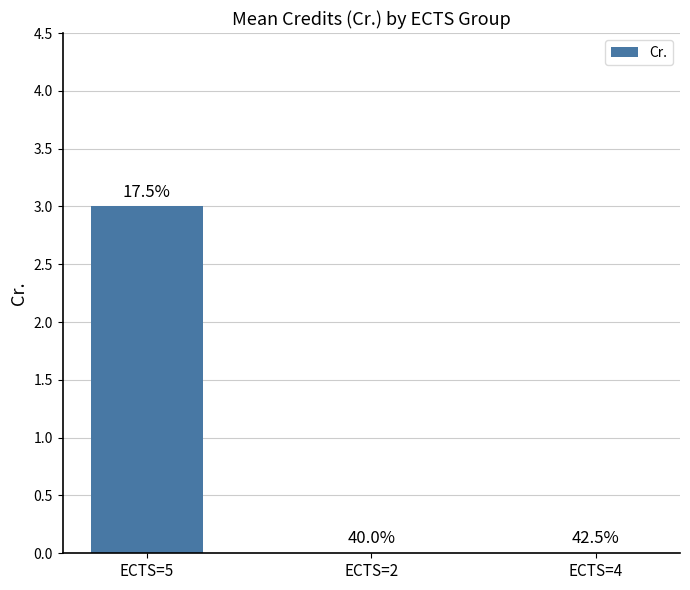

How many bars are there in total?

3